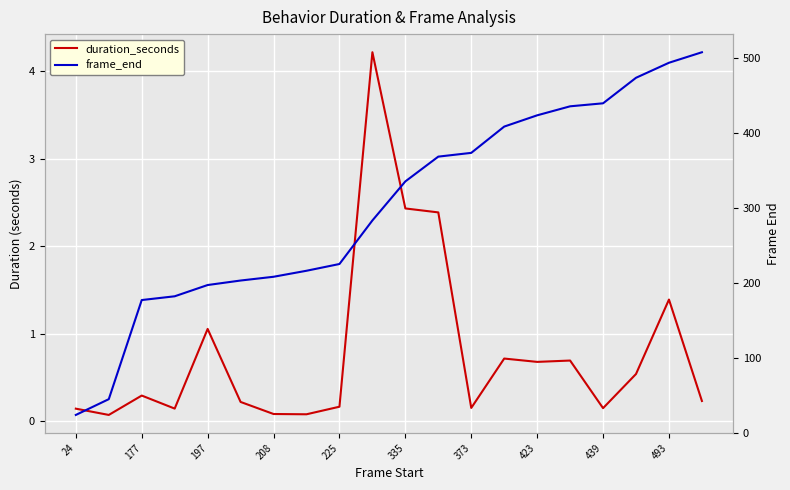

Which category has the highest value across all series?

19